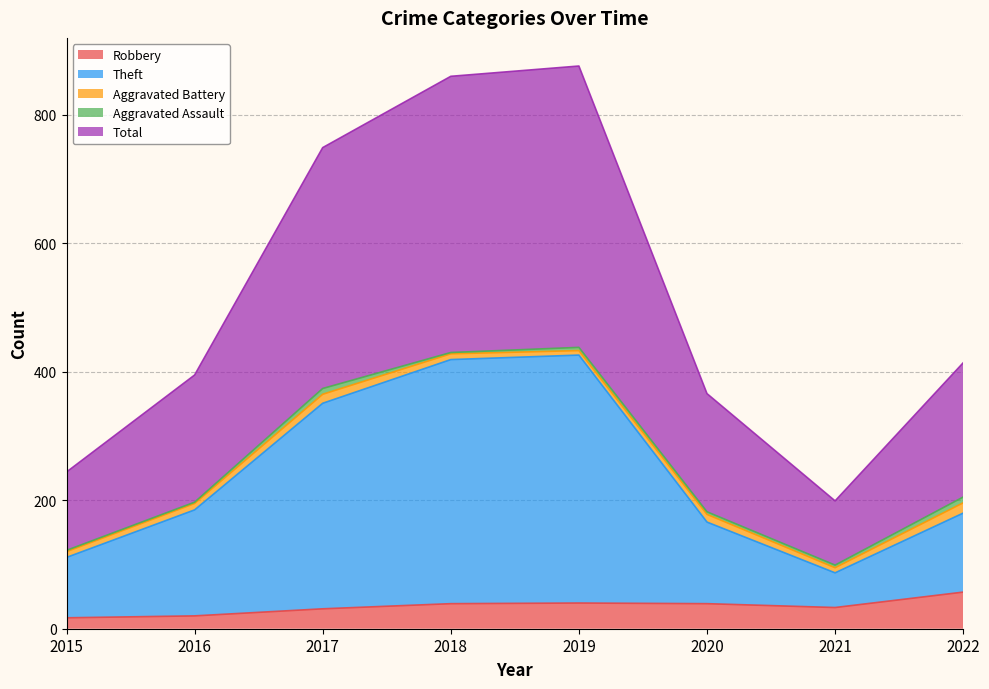

True or false: Robbery and Total cross at least once.

False